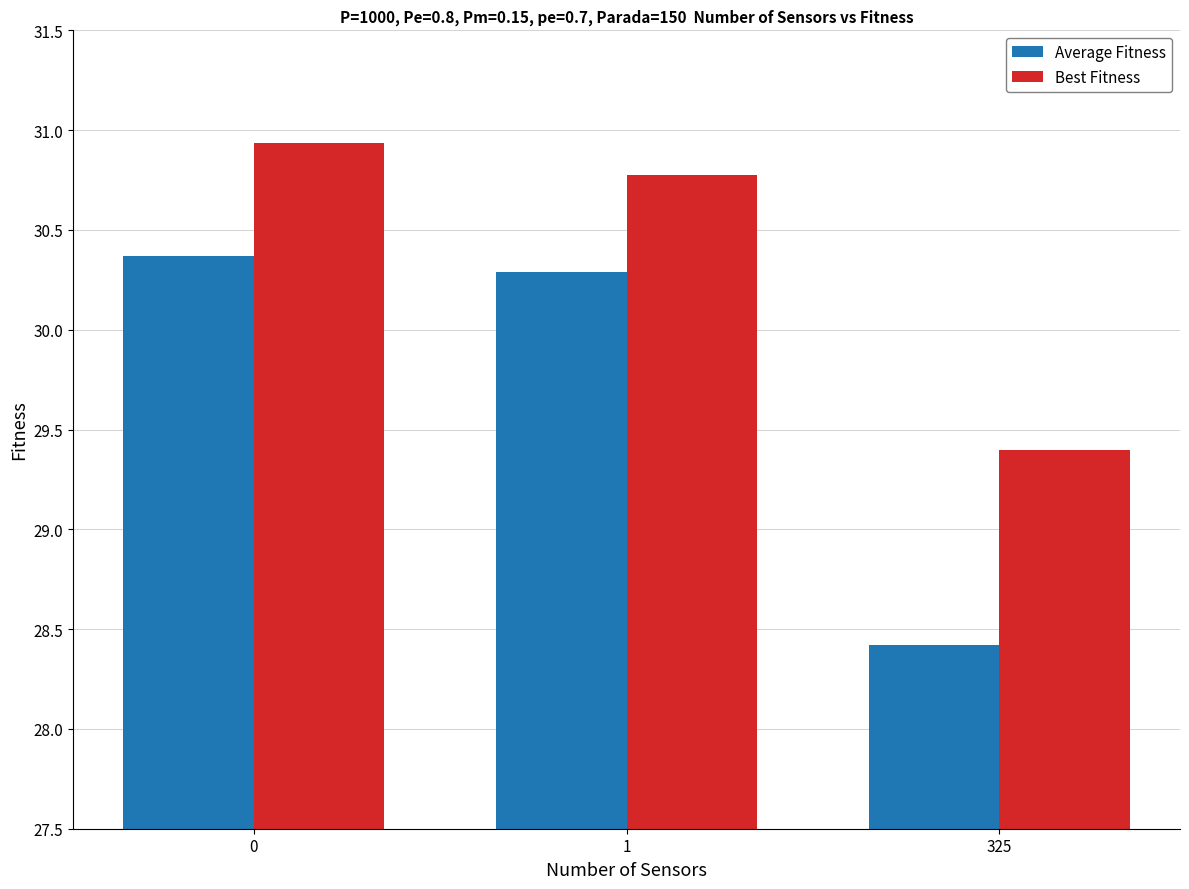

Reading left to right, what are all the values shown in this chart?

Average Fitness: 30.4	30.3	28.4
Best Fitness: 30.9	30.8	29.4